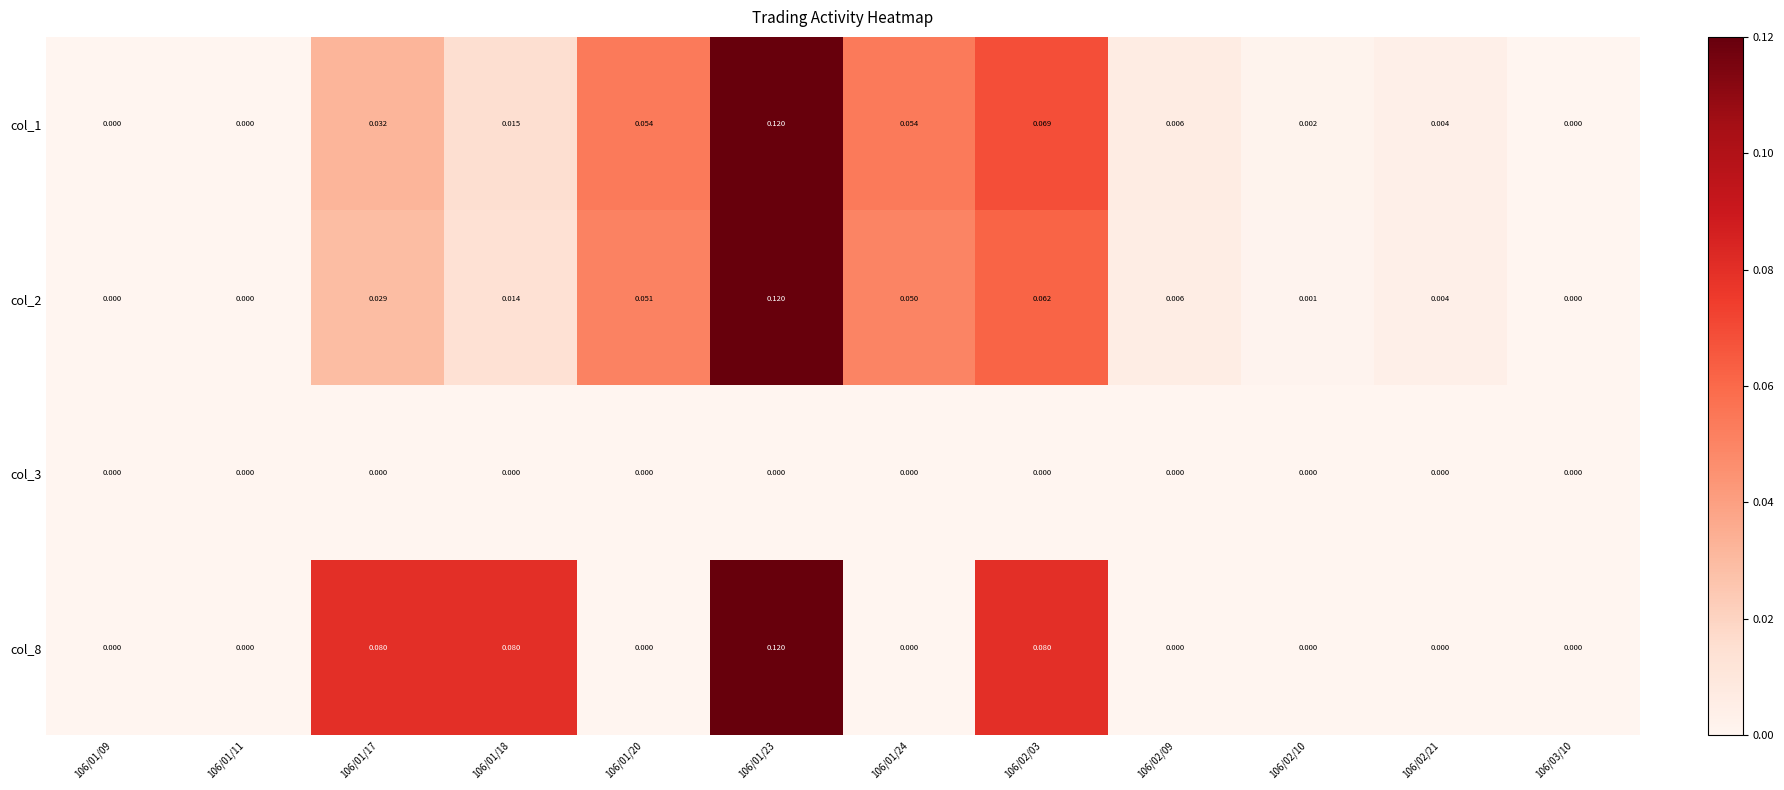

How many values in the col_2 series exceed 0?

9